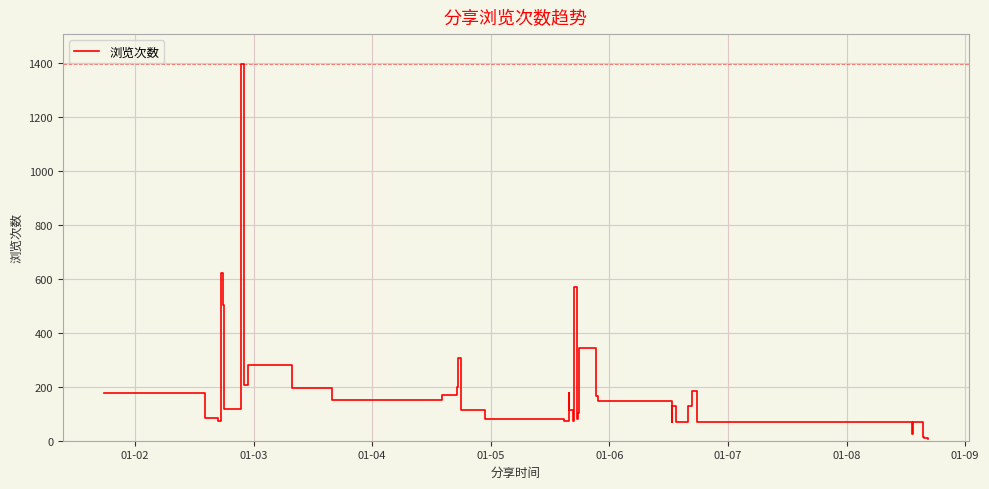

What is the greatest value displayed?

1395